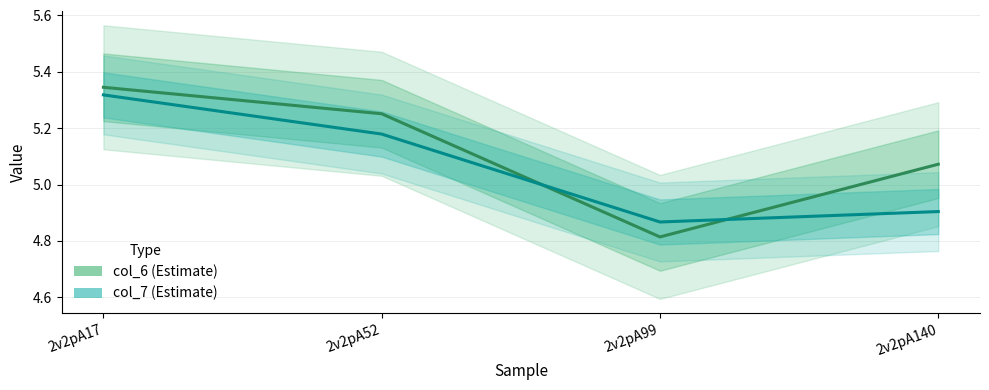

What is the value of the col_6 point at the 2nd from the left?

5.3